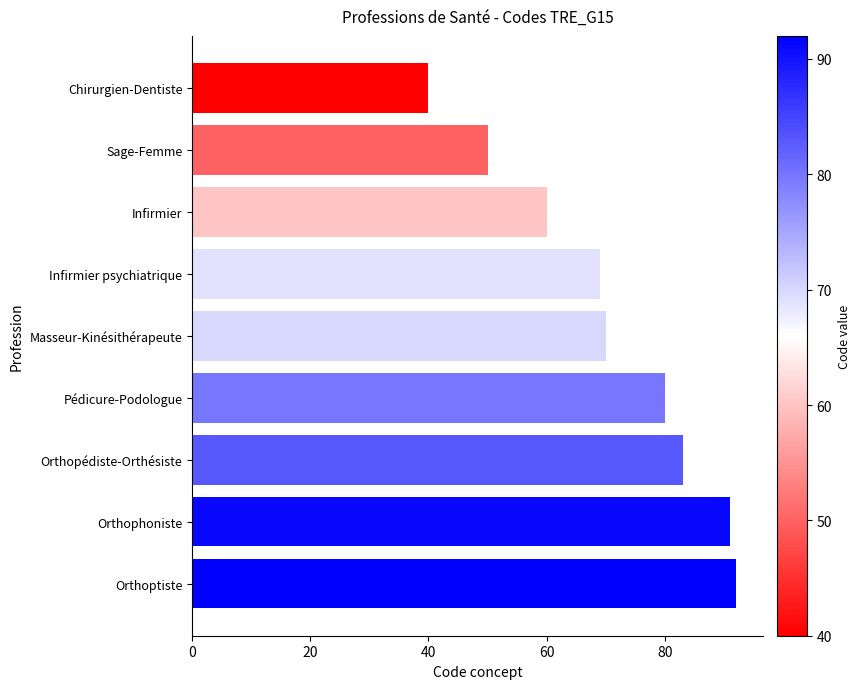

What position from the top is Infirmier?

3